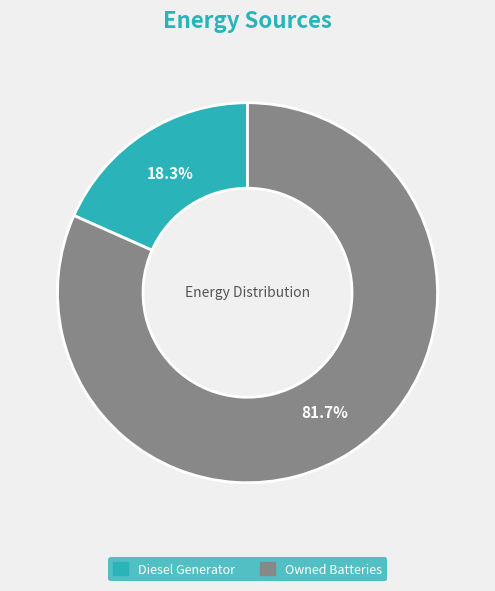

True or false: Owned Batteries accounts for 82% of the total.

True